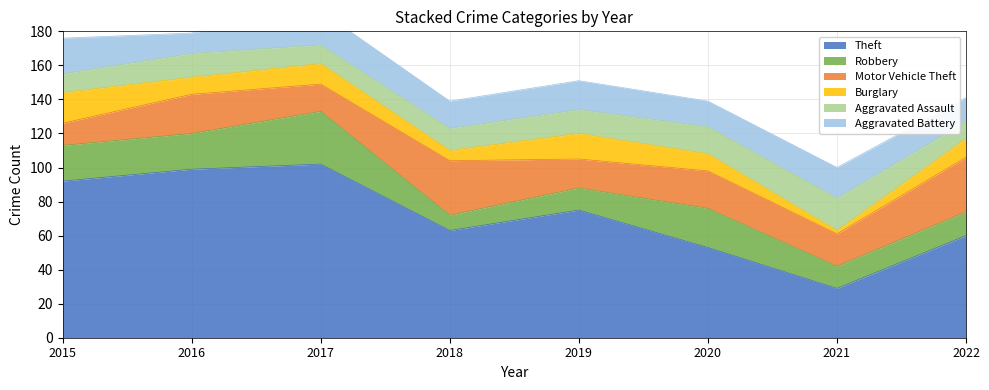

List the labels in order of Theft value, smallest first.

2021, 2020, 2022, 2018, 2019, 2015, 2016, 2017